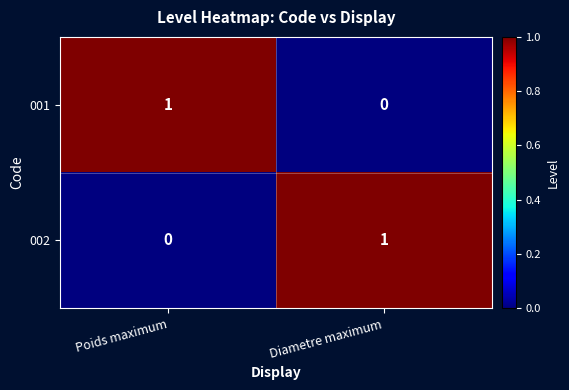

Where is 001 nearest to the value 0?

Diametre maximum